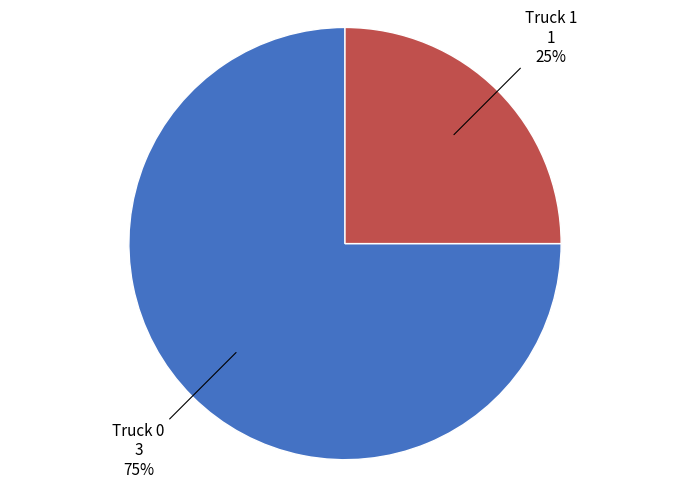

What is the largest slice in the pie chart?

Truck 0